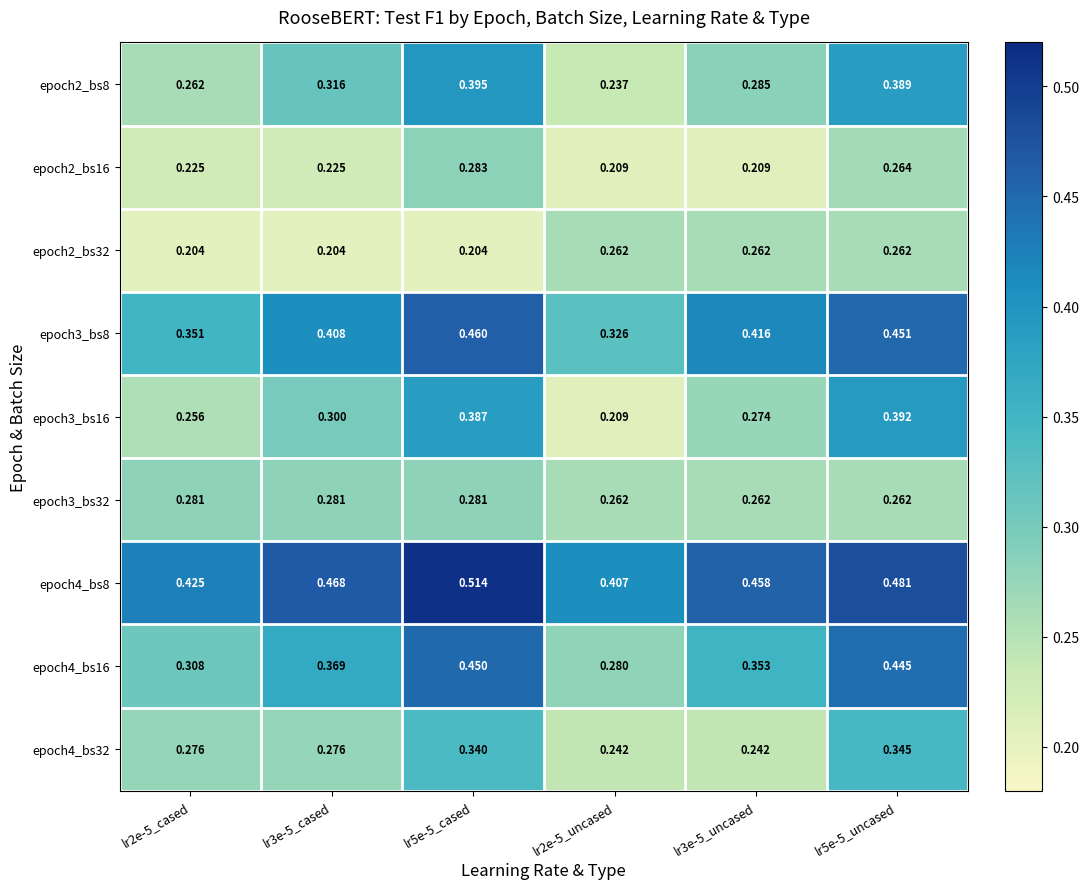

Rank the series by their maximum value, from lowest to highest.

epoch2_bs32, epoch3_bs32, epoch2_bs16, epoch4_bs32, epoch3_bs16, epoch2_bs8, epoch4_bs16, epoch3_bs8, epoch4_bs8